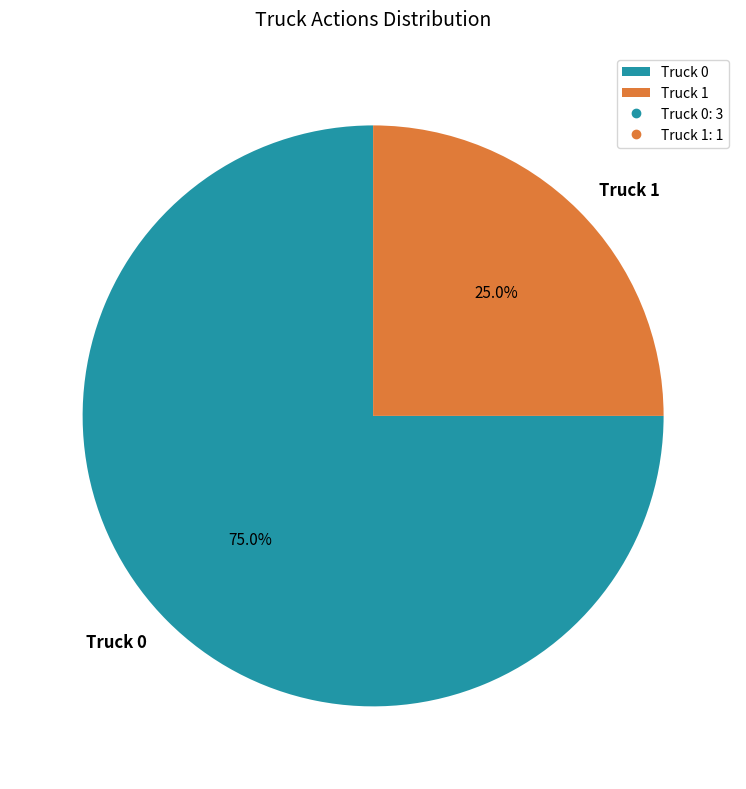

Is it true that Truck 1 is 25% of the pie?

True